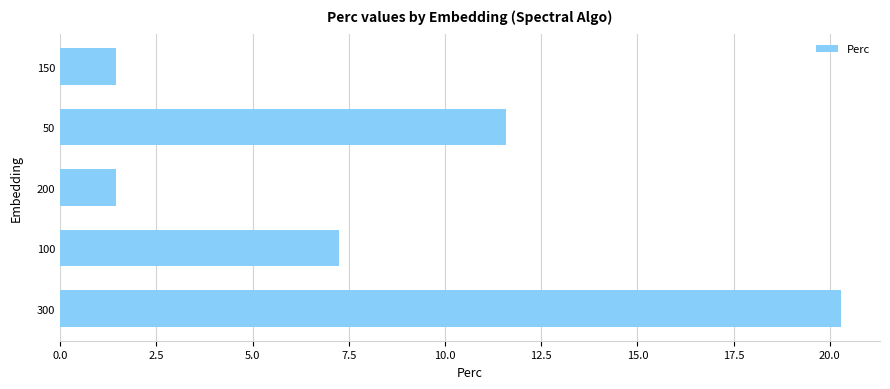

What is the ratio of the value at 100 to the value at 200?

5.0